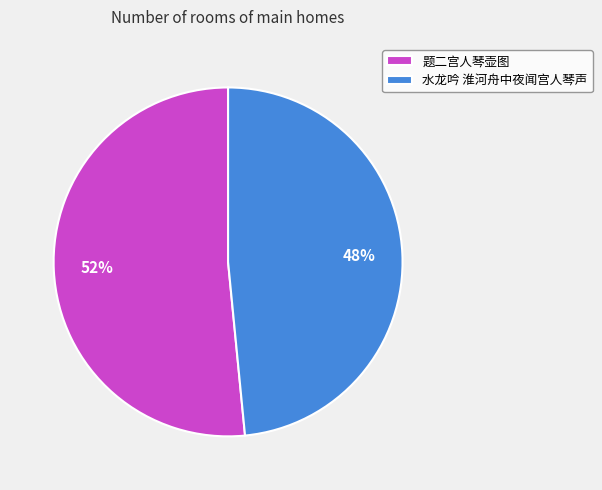

Count the number of slices in the pie.

2